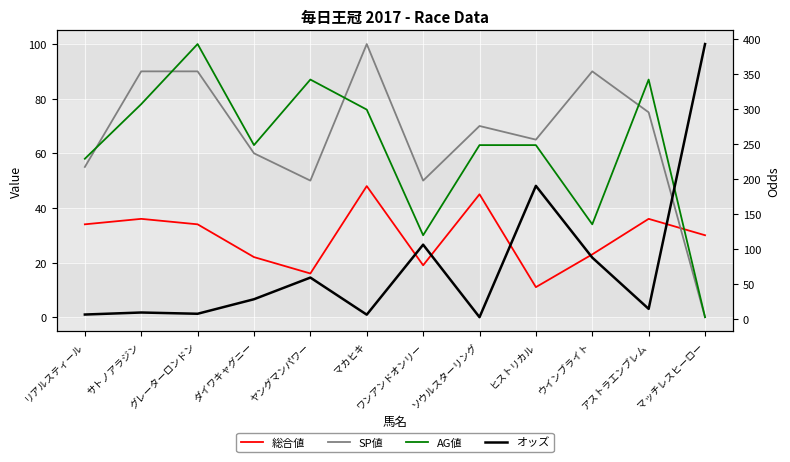

Where do AG値 and オッズ first cross each other?

マカヒキ and ワンアンドオンリー